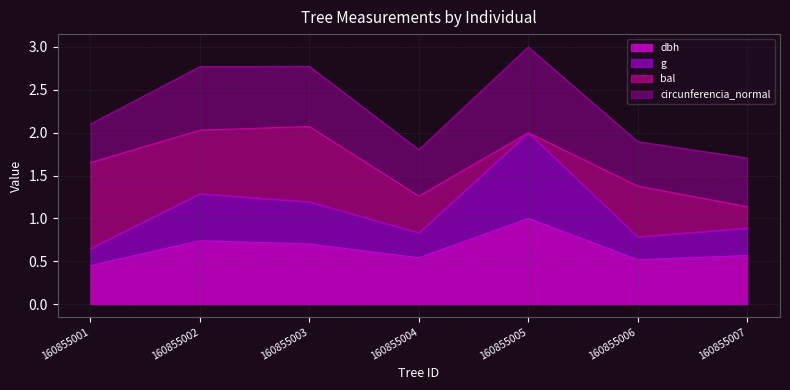

True or false: dbh and g intersect in this chart.

False